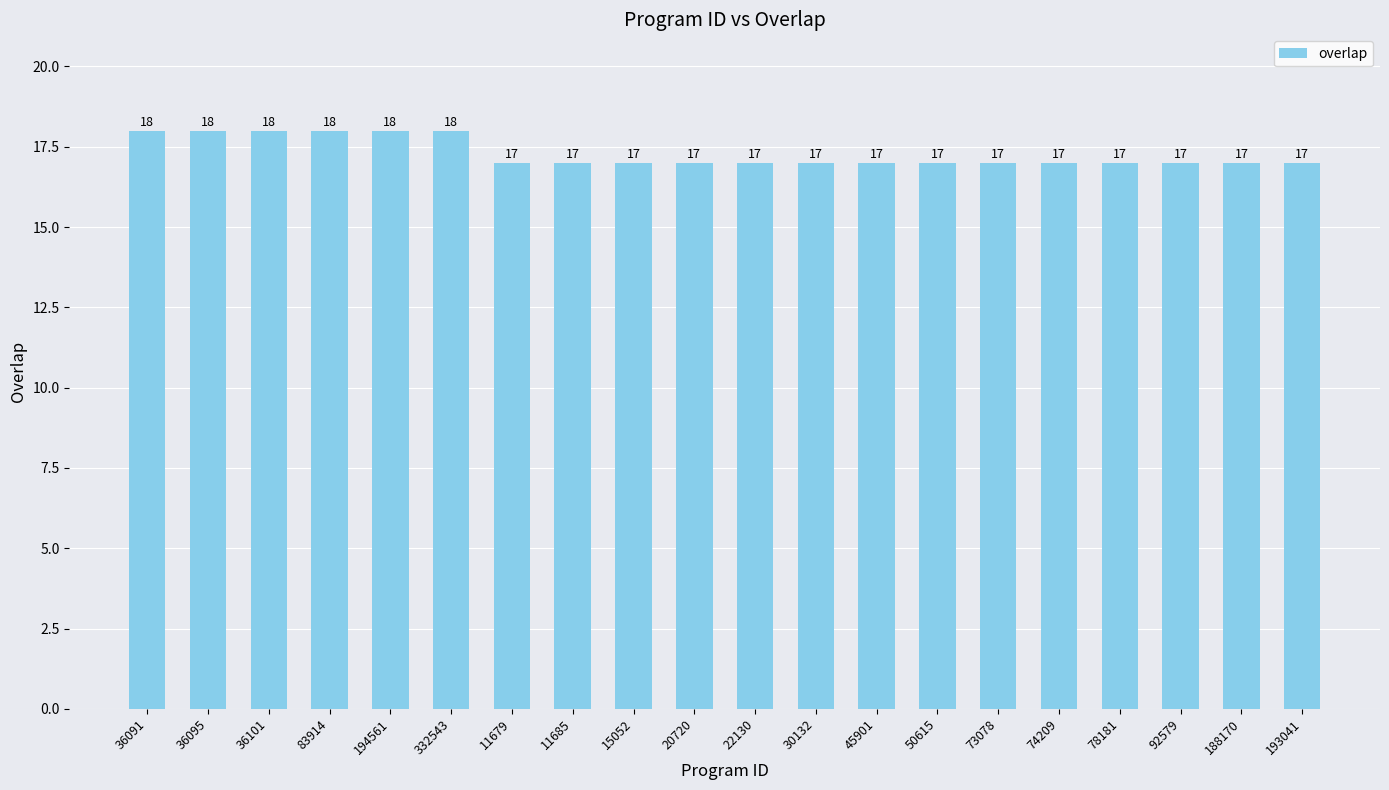

The chart shows a value of 18 at 332543. True or false?

True